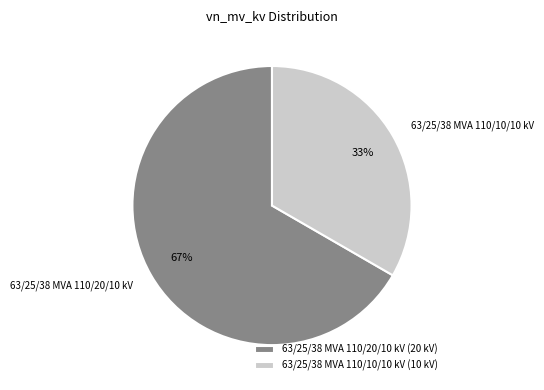

Between 63/25/38 MVA 110/10/10 kV and 63/25/38 MVA 110/20/10 kV, which is larger?

63/25/38 MVA 110/20/10 kV